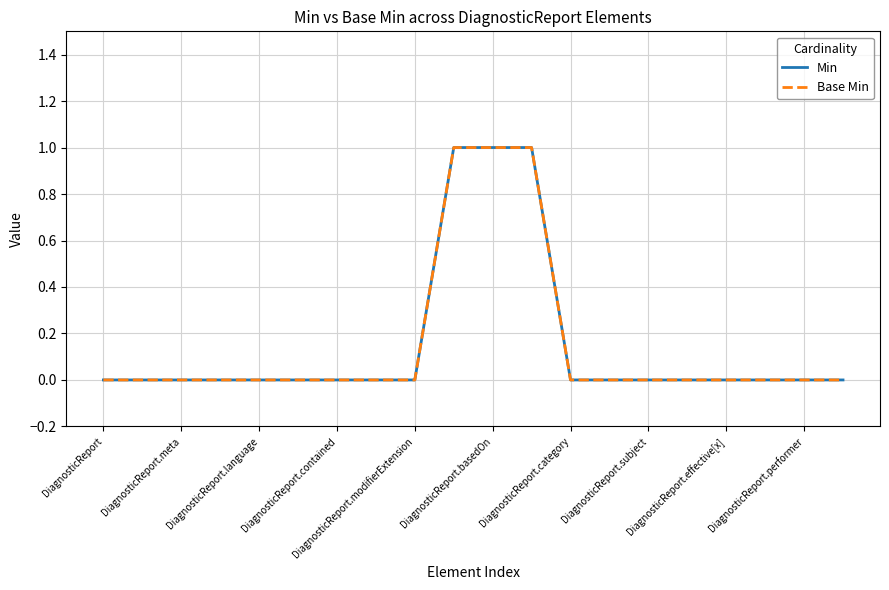

Does the chart display data point markers on the line(s)?

No